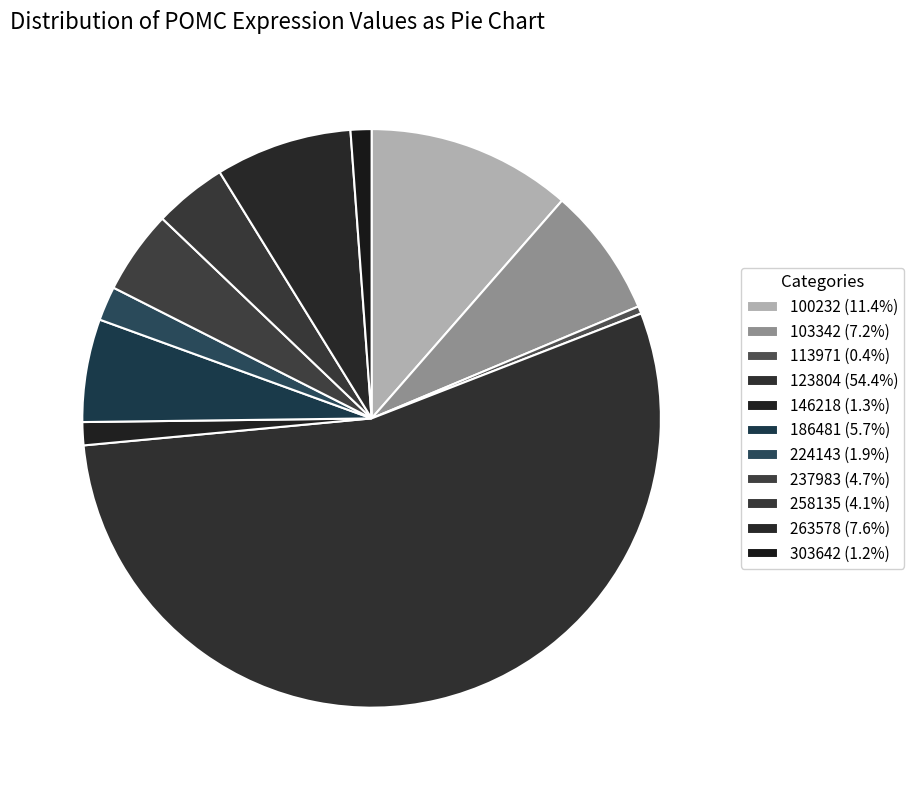

How many segments does this pie chart have?

11